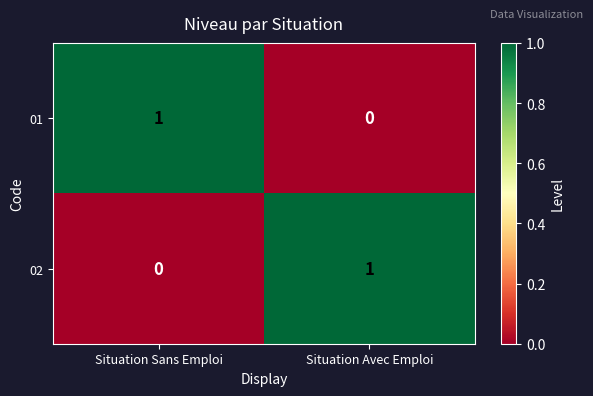

What is the spread (max minus min) of values at Situation Sans Emploi?

1